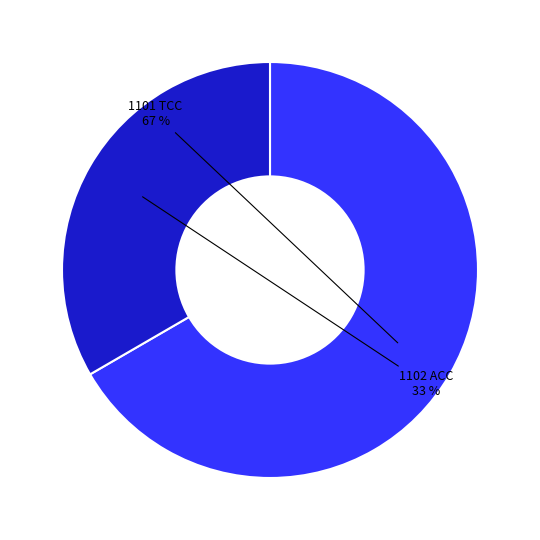

To the nearest percent, what is the average slice percentage?

50%